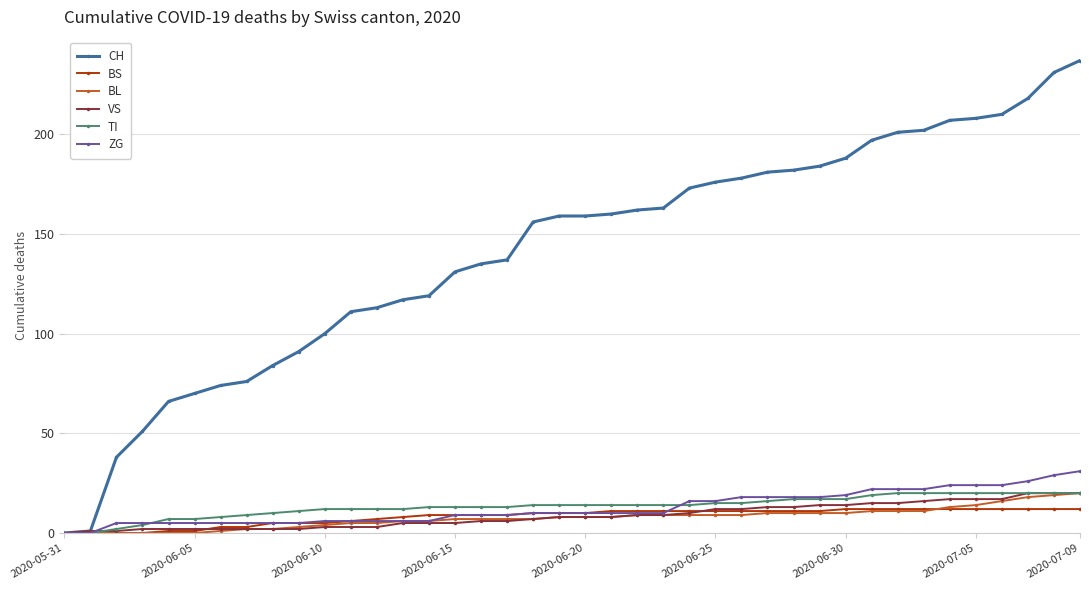

Reading right to left, what are all the values shown in this chart?

CH: 237	231	218	210	208	207	202	201	197	188	184	182	181	178	176	173	163	162	160	159	159	156	137	135	131	119	117	113	111	100	91	84	76	74	70	66	51	38	1	0
BS: 12	12	12	12	12	12	12	12	12	12	11	11	11	11	11	11	11	11	11	10	10	10	9	9	9	9	8	7	6	5	5	5	3	3	1	1	0	0	0	0
BL: 20	19	18	16	14	13	11	11	11	10	10	10	10	9	9	9	9	9	8	8	8	7	7	7	7	6	6	5	5	4	3	2	2	1	0	0	0	0	0	0
VS: 20	20	20	17	17	17	16	15	15	14	14	13	13	12	12	10	9	9	8	8	8	7	6	6	5	5	5	3	3	3	2	2	2	2	2	2	2	1	1	0
TI: 20	20	20	20	20	20	20	20	19	17	17	17	16	15	15	14	14	14	14	14	14	14	13	13	13	13	12	12	12	12	11	10	9	8	7	7	4	2	0	0
ZG: 31	29	26	24	24	24	22	22	22	19	18	18	18	18	16	16	10	10	10	10	10	10	9	9	9	6	6	6	6	6	5	5	5	5	5	5	5	5	0	0